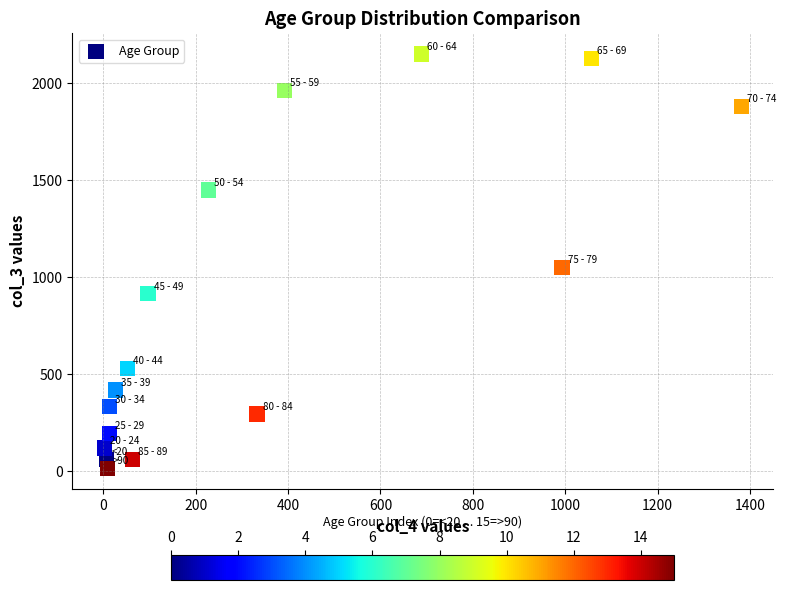

What Y value in the scatter plot is closest to 1083?

1053